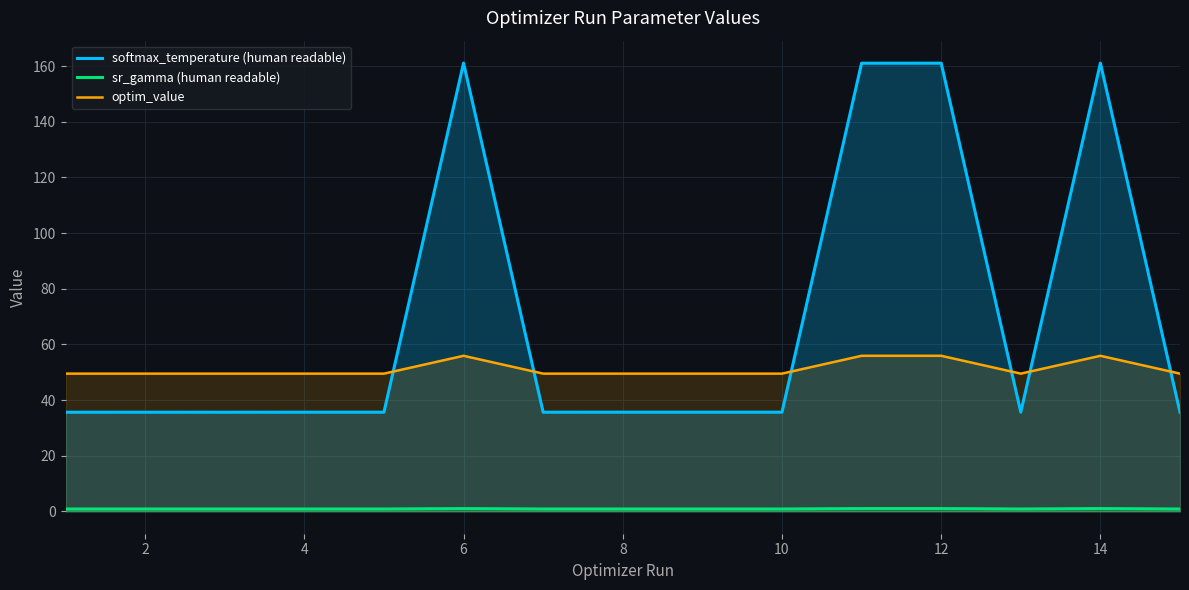

True or false: sr_gamma (human readable) and optim_value intersect in this chart.

False